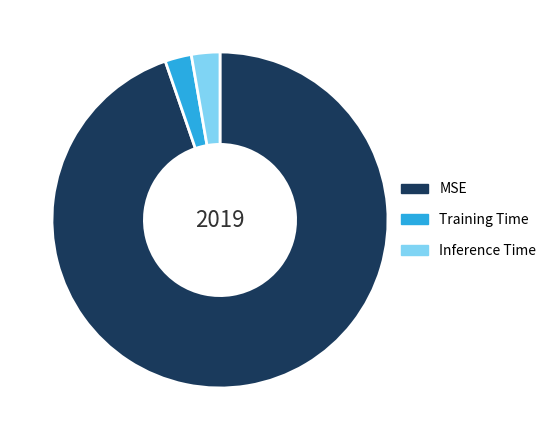

How many slices are in this pie chart?

3